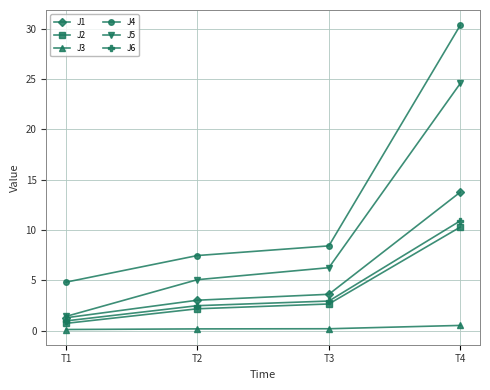

What is the difference between the maximum and minimum values in the J4 series?

25.5